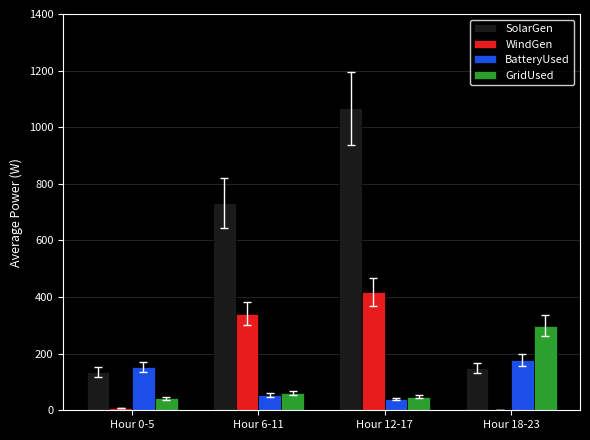

At which label is SolarGen closest to 600?

Hour 6-11